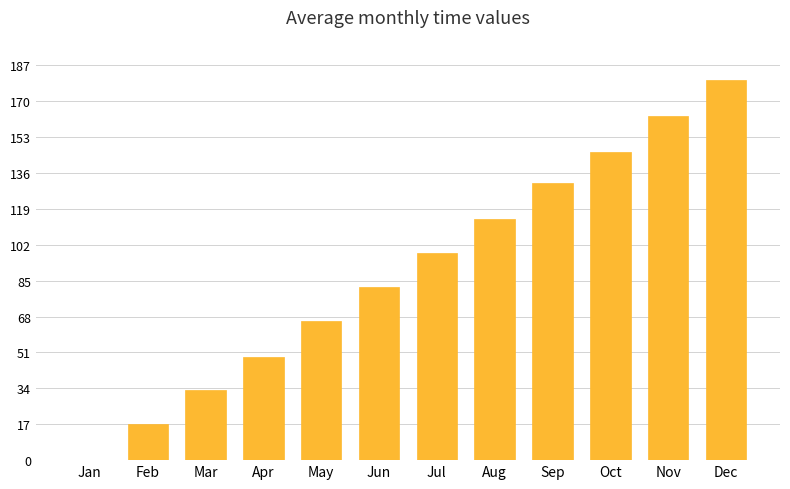

Read the value at Apr.

49